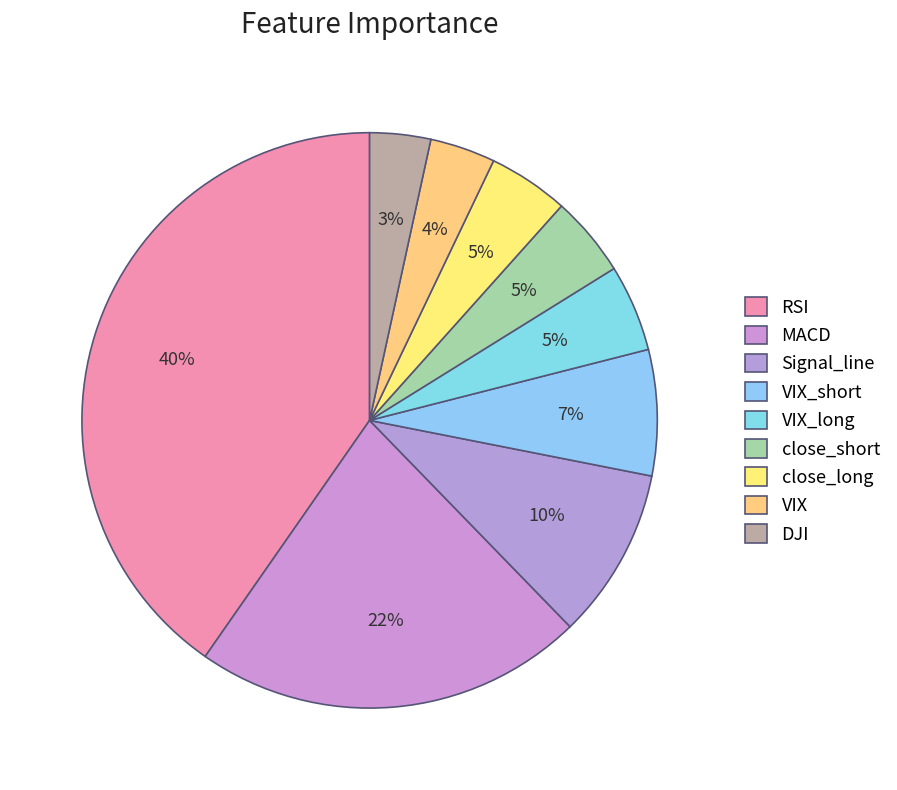

True or false: VIX accounts for 4% of the total.

True